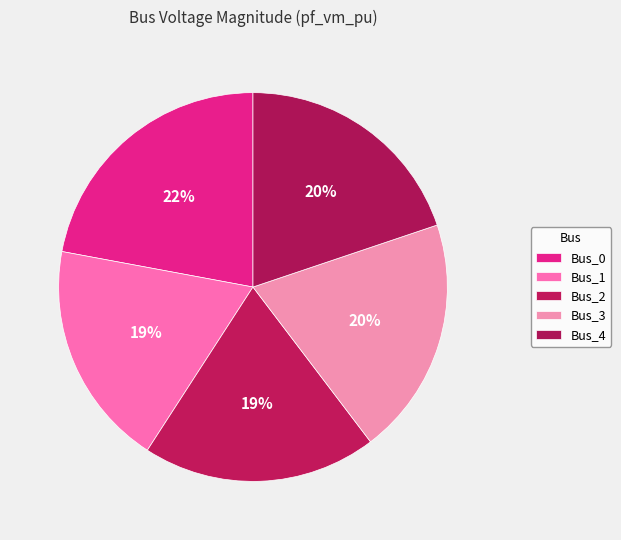

To the nearest percent, what portion does Bus_0 represent?

22%